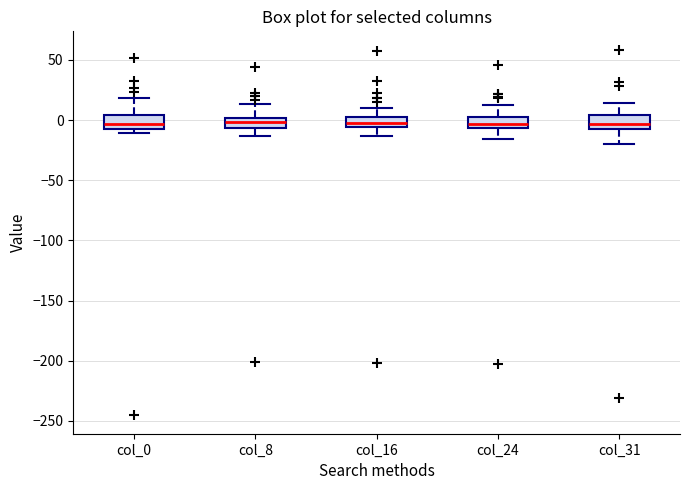

Where is the upper edge of the box for col_16 on the y-axis? The values are not printed on the chart, so give them approximately, as read against the axis.

0